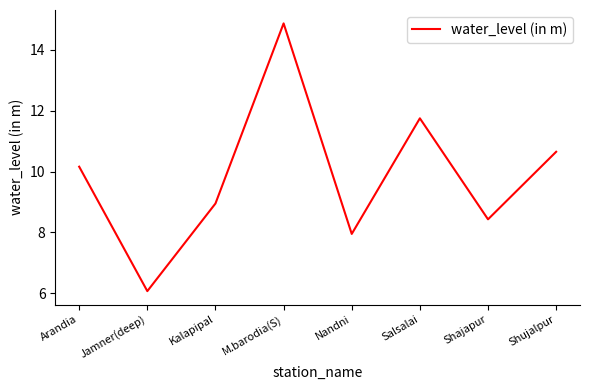

What is the difference between the maximum and second lowest values?

6.9